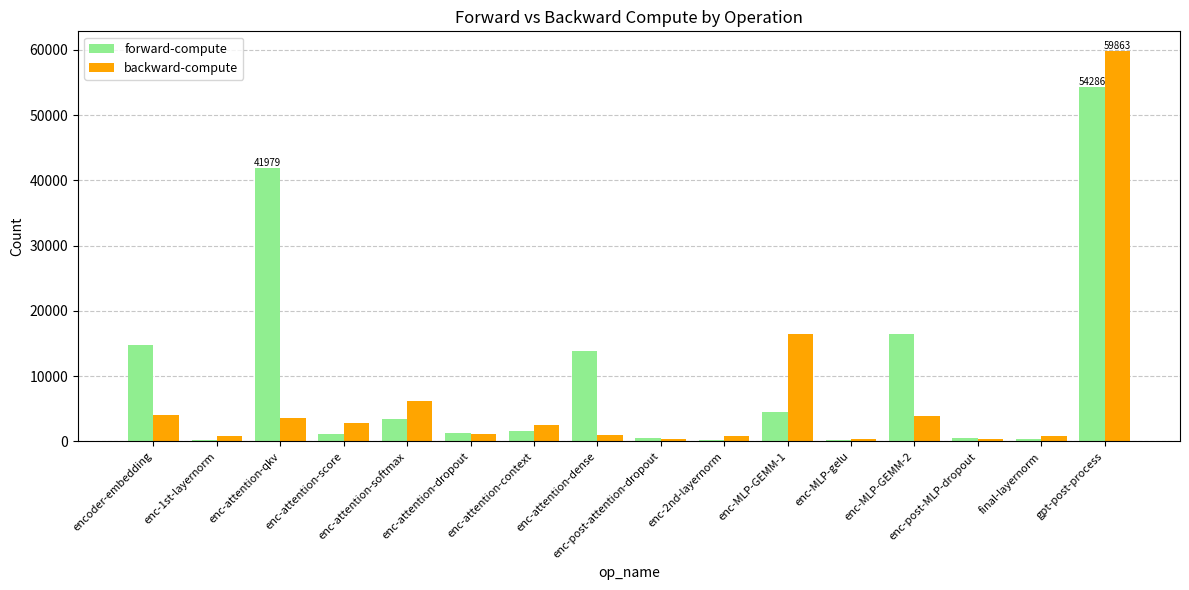

What is the maximum value shown in the chart?

59863.1